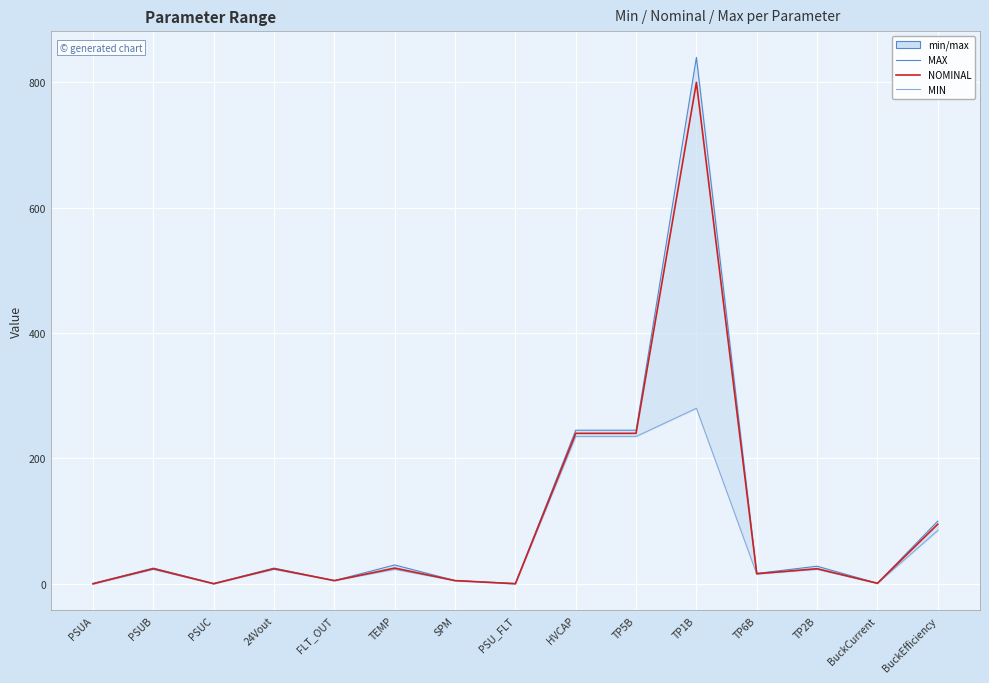

Which category has the lowest value in the MIN series?

PSUA